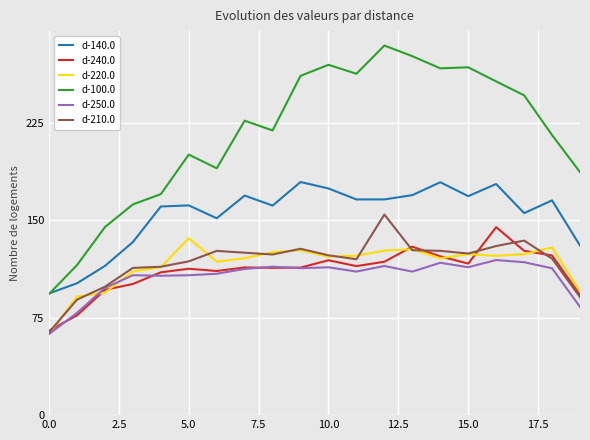

Which series has the largest total across all categories?

d-100.0